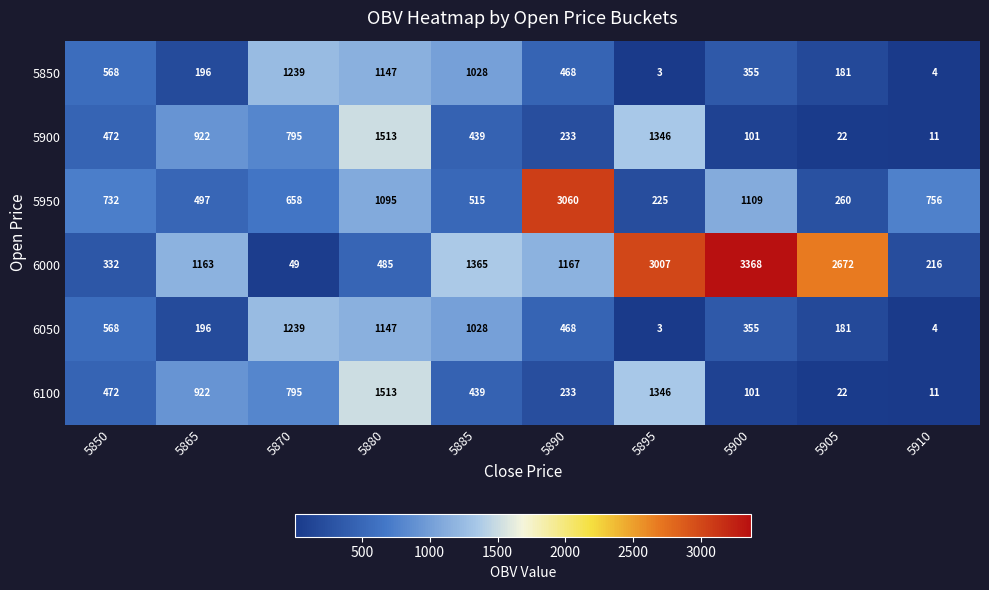

What is the sum of the 6100 values at 5890 and 5880?

1746